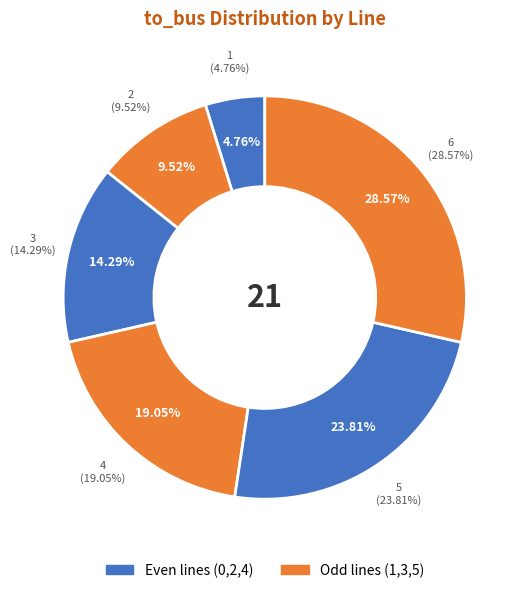

How many slices are in this pie chart?

6